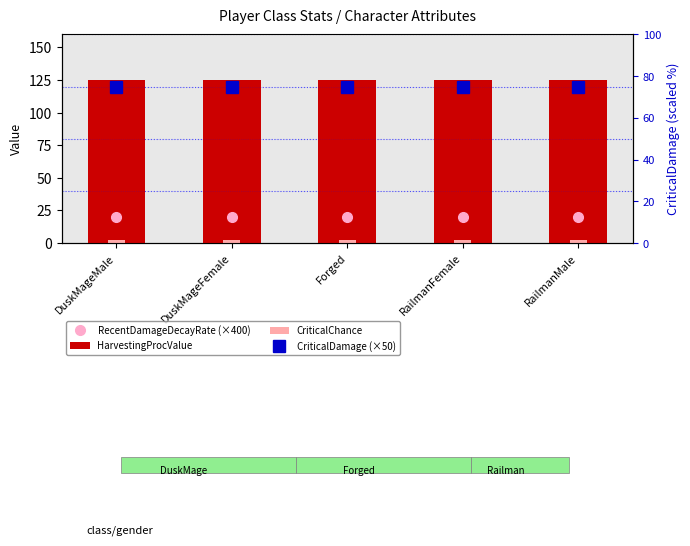

What is the sum of all CriticalChance values?

10